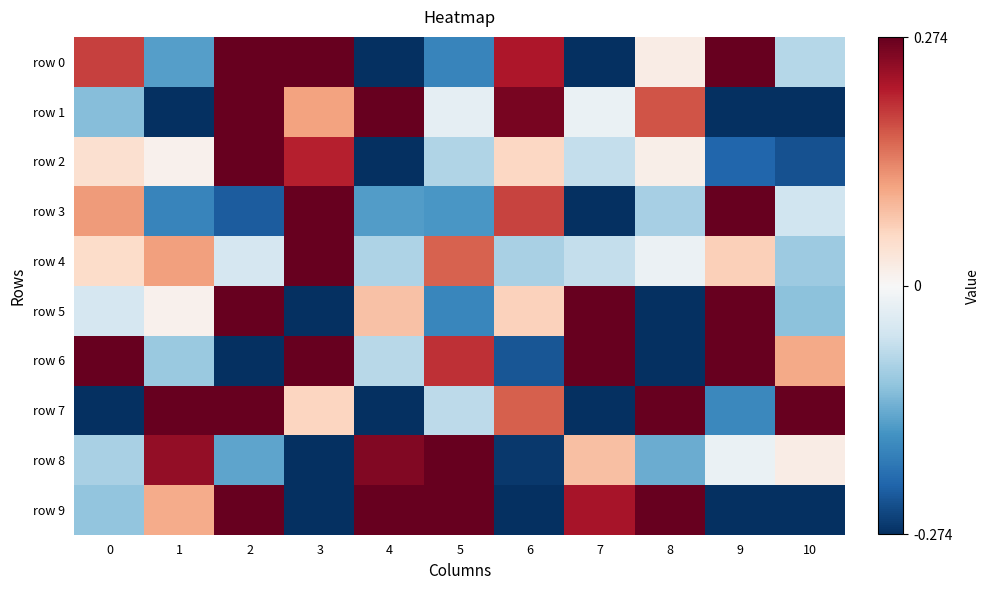

How many data points does each series have?

11